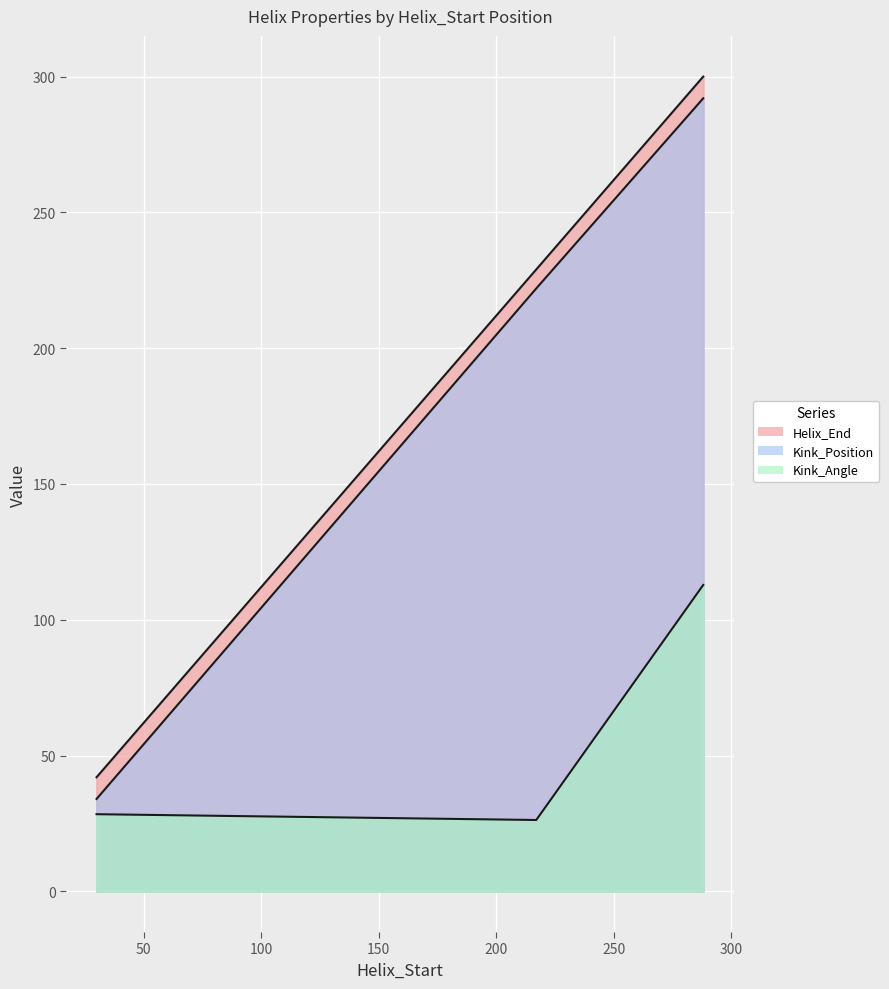

Where does the Kink_Angle series first go above 28?

30